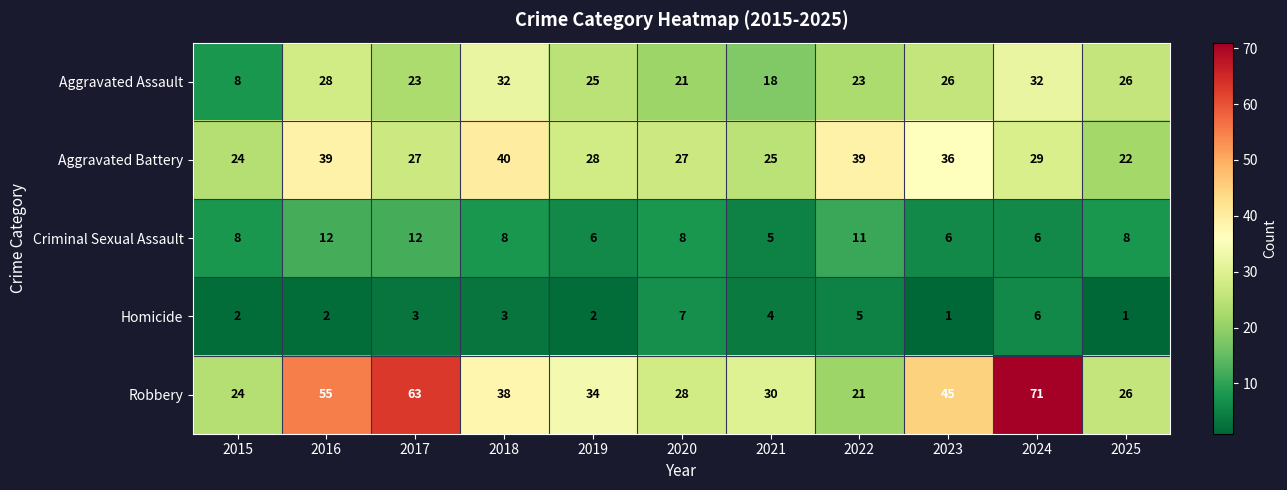

Rank the series at 2016 from highest to lowest value.

Robbery, Aggravated Battery, Aggravated Assault, Criminal Sexual Assault, Homicide